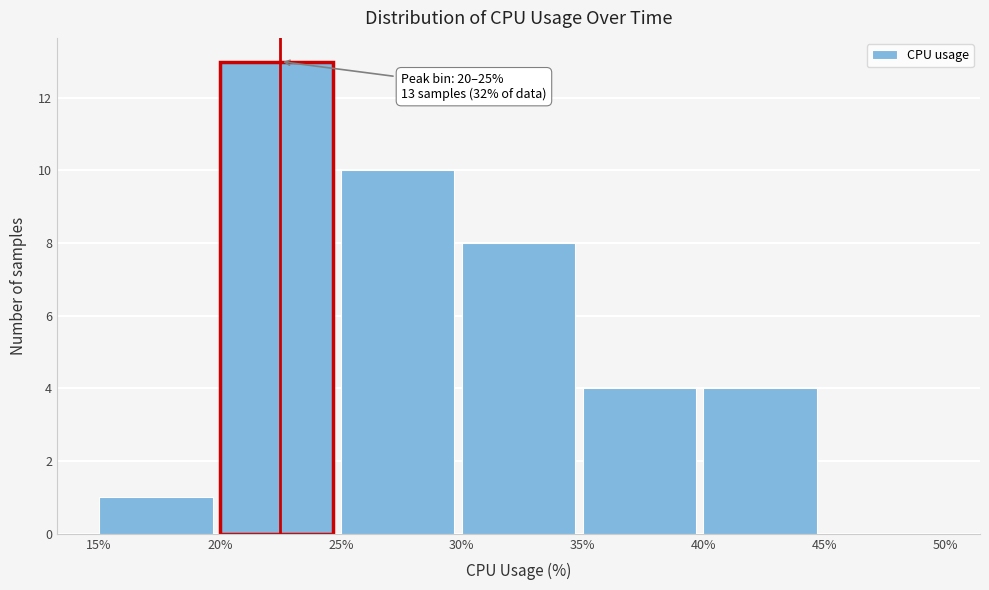

Over which range of the x-axis is the bar tallest?

20% to 25%